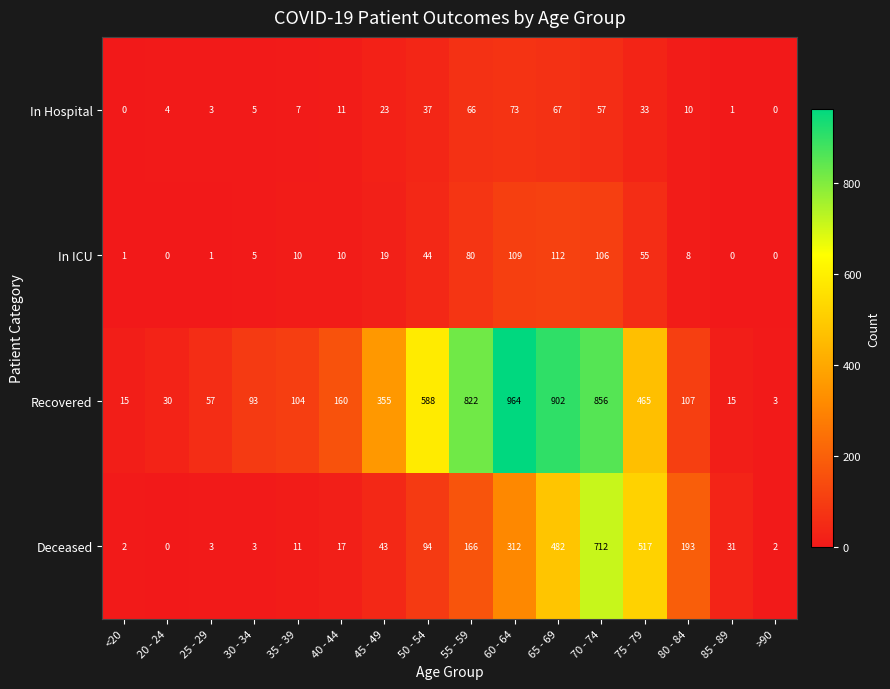

Is it true that Deceased equals 9 at 40 - 44?

False